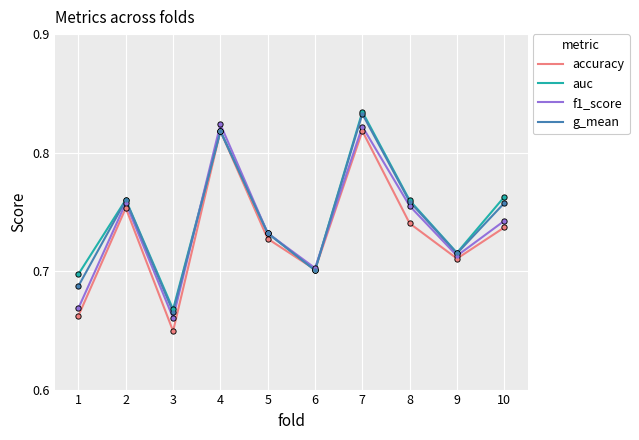

Is the value of f1_score at 9 greater than the value of accuracy at 10?

No